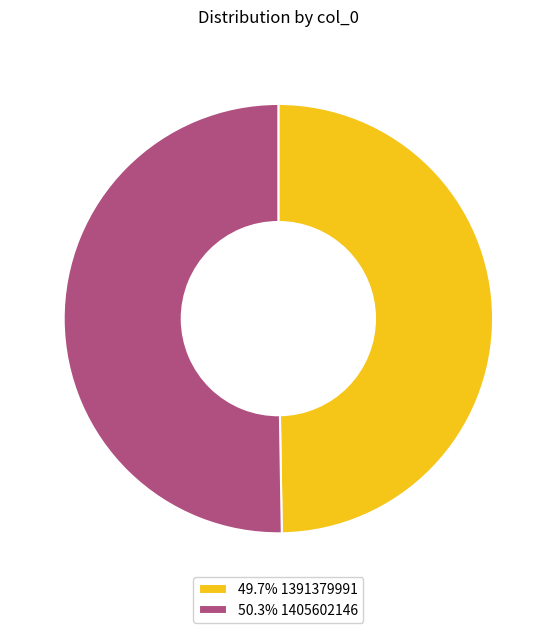

Does any single category account for the majority?

Yes